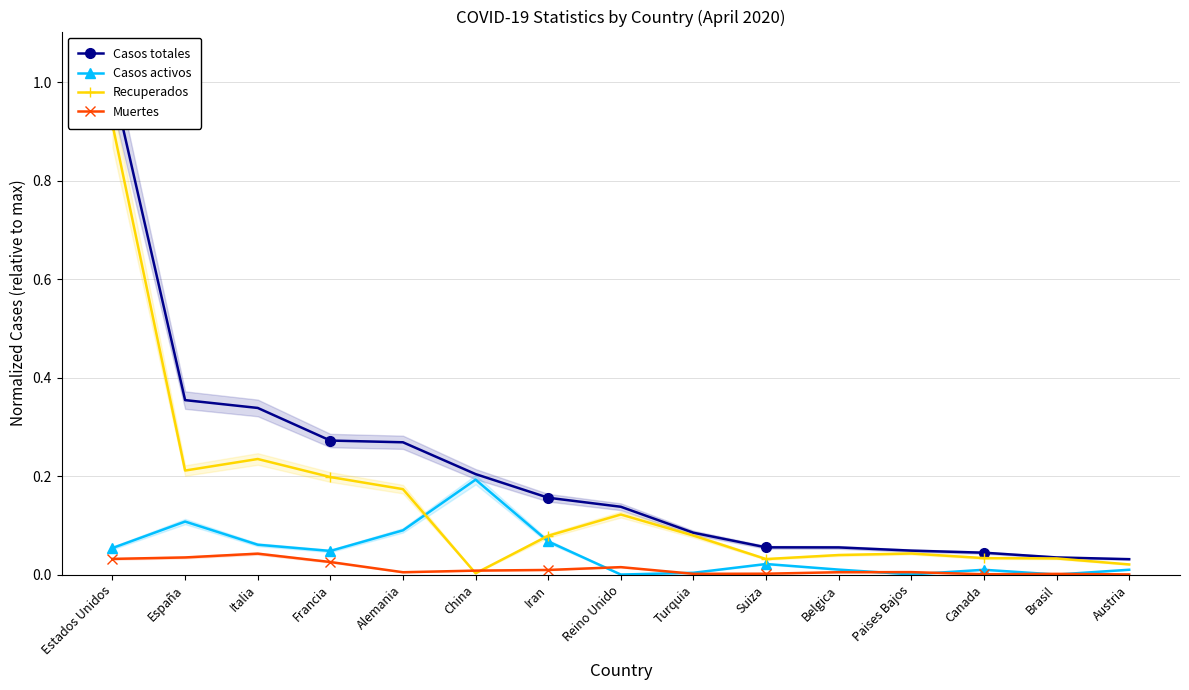

Reading left to right, extract all data points from this chart.

Casos totales: 1.0	0.4	0.3	0.3	0.3	0.2	0.2	0.1	0.1	0.1	0.1	0.0	0.0	0.0	0.0
Casos activos: 0.1	0.1	0.1	0.0	0.1	0.2	0.1	0.0	0.0	0.0	0.0	0.0	0.0	0.0	0.0
Recuperados: 0.9	0.2	0.2	0.2	0.2	0.0	0.1	0.1	0.1	0.0	0.0	0.0	0.0	0.0	0.0
Muertes: 0.0	0.0	0.0	0.0	0.0	0.0	0.0	0.0	0.0	0.0	0.0	0.0	0.0	0.0	0.0